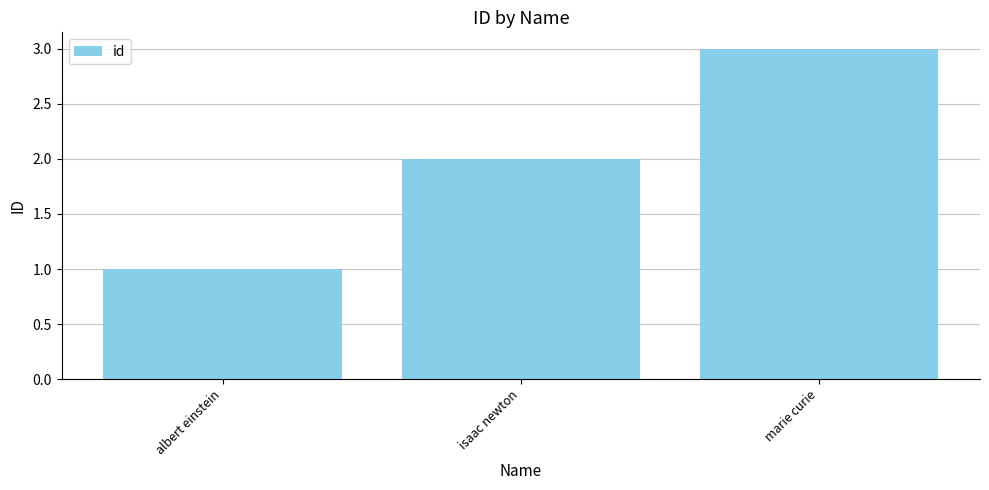

The value at marie curie is 1. True or false?

False